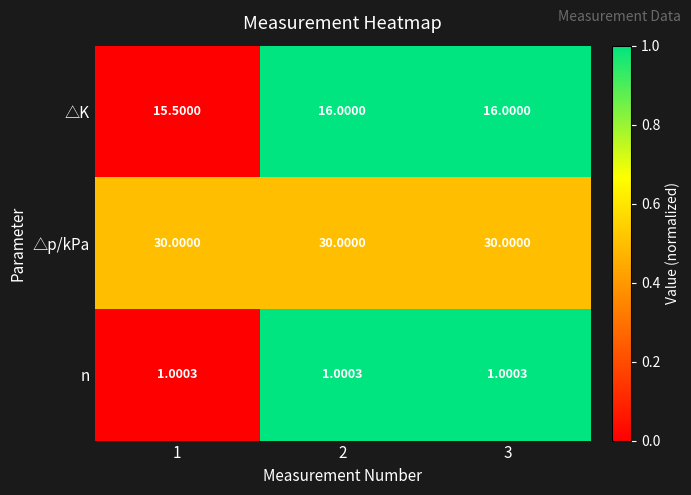

Between 1 and 2, which series saw the biggest shift?

△K